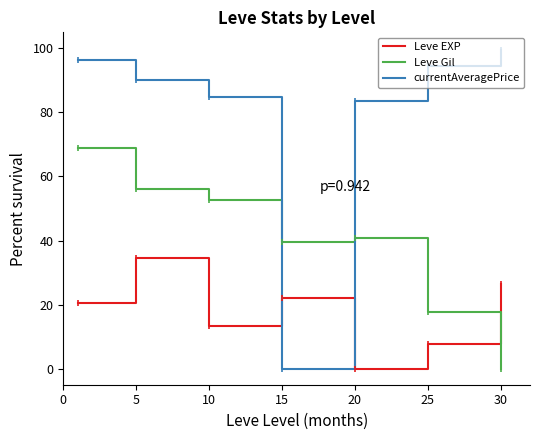

Which series ends up on top after the final intersection of Leve EXP and Leve Gil?

Leve EXP